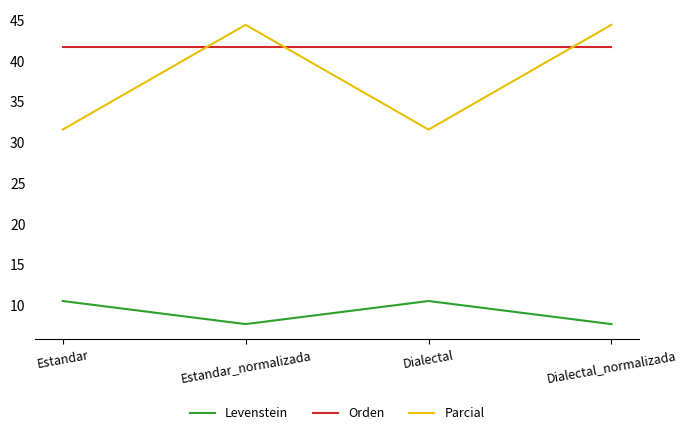

Between Dialectal and Dialectal_normalizada, which series saw the biggest shift?

Parcial